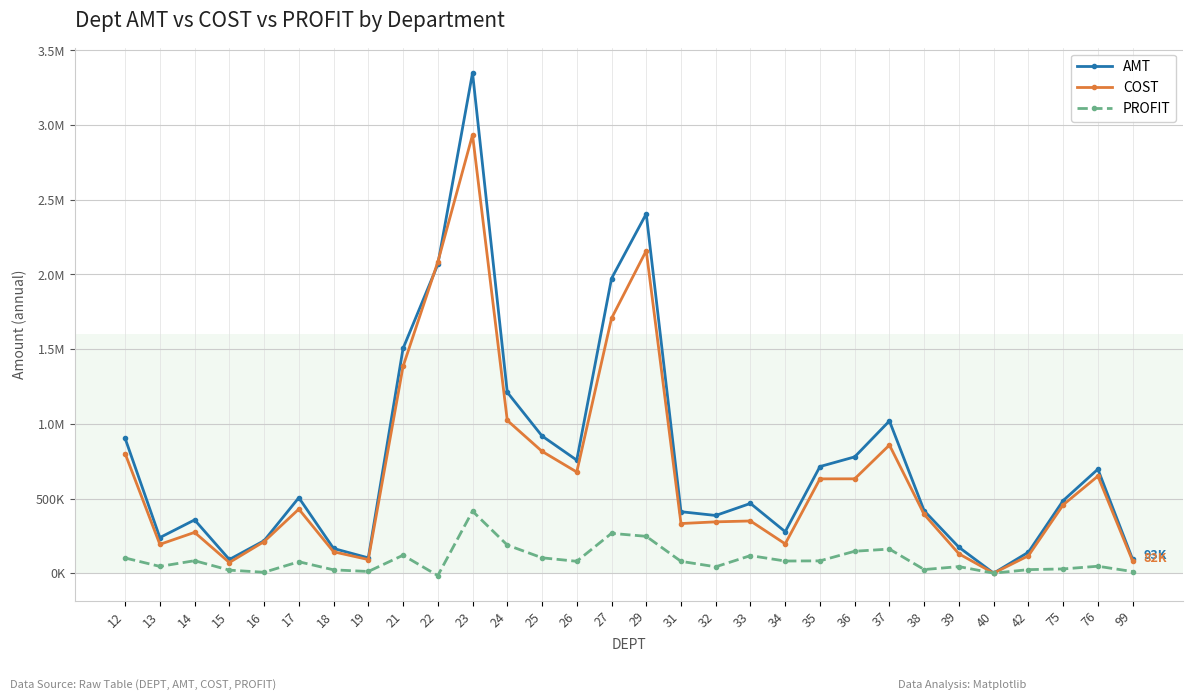

What are all the series names shown in the legend?

AMT, COST, PROFIT